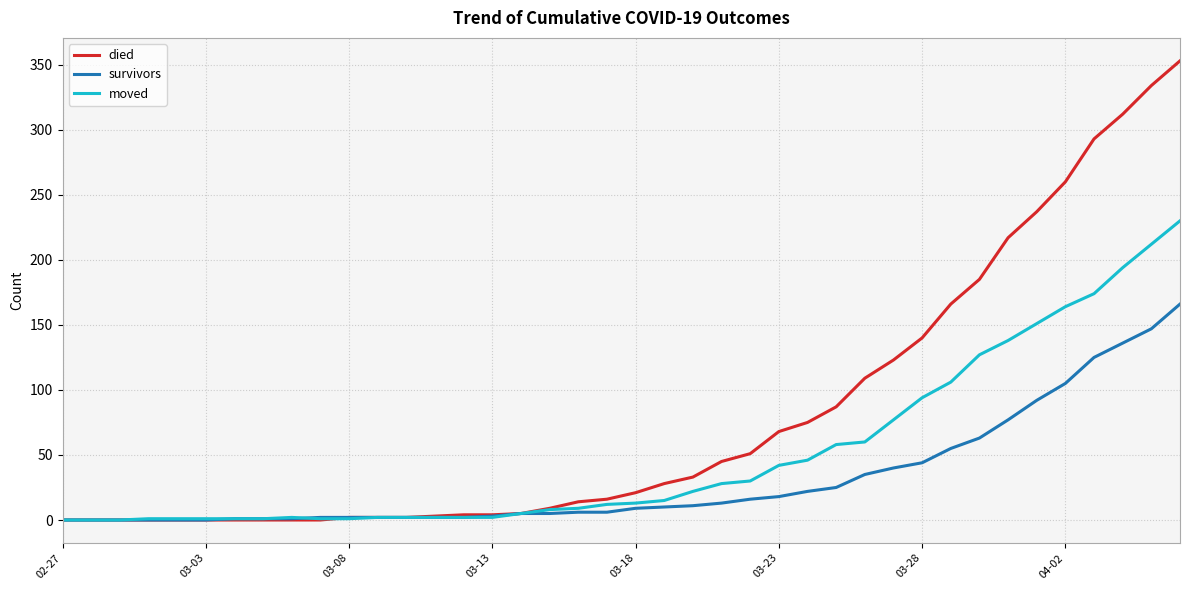

What is the maximum value for died?

353